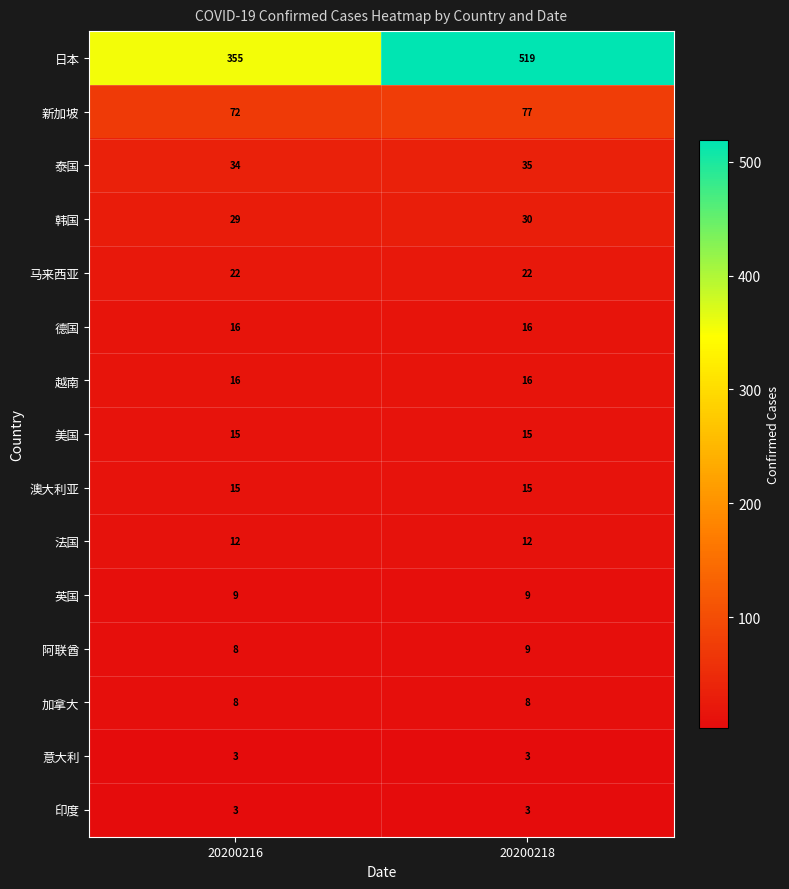

At which category is the sum across all series the highest?

20200218